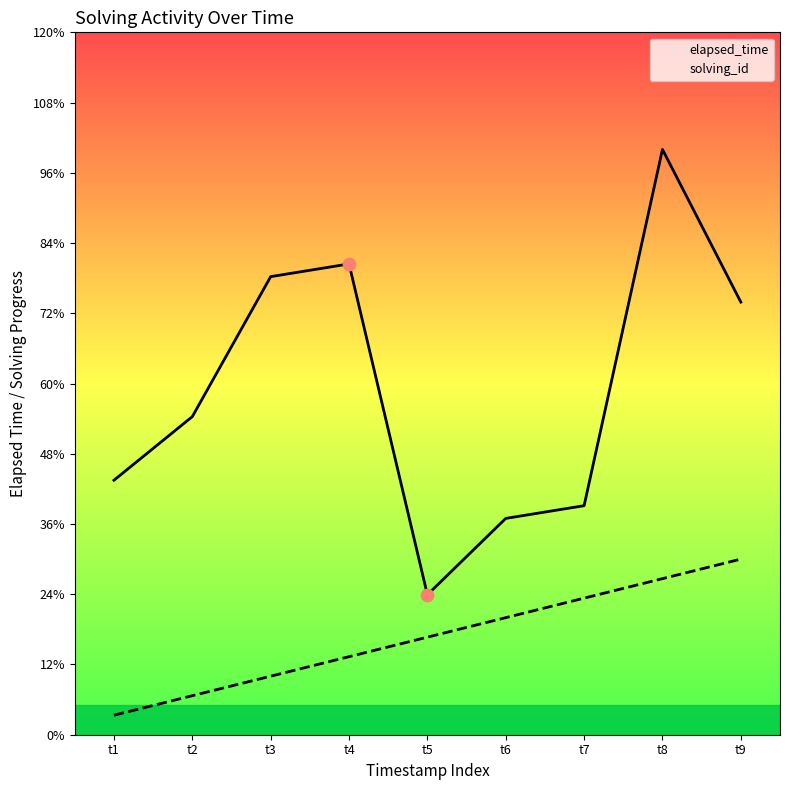

Which series has the largest total across all categories?

elapsed_time